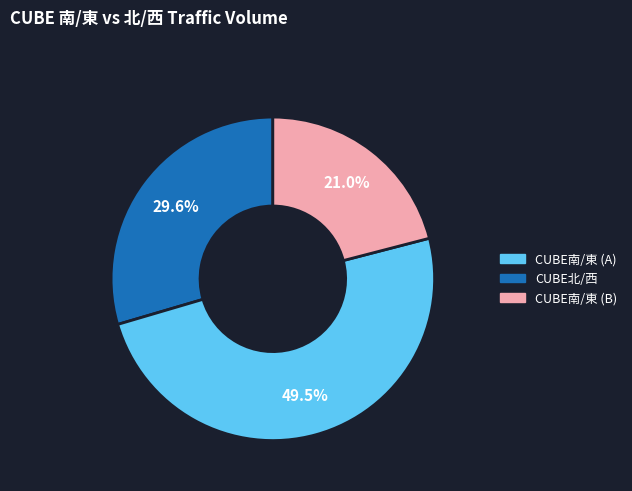

Is there any slice that represents more than half of the pie?

No